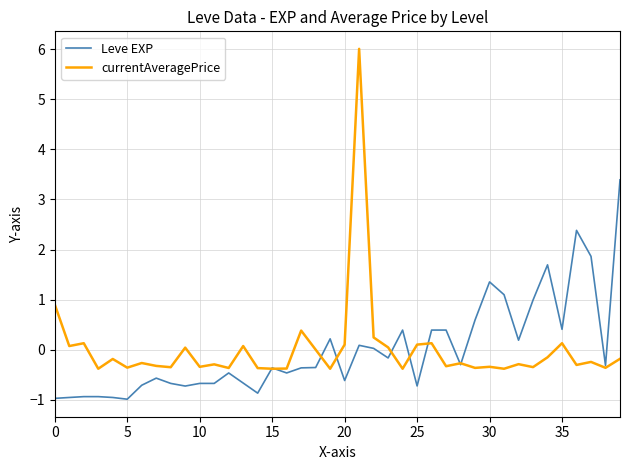

Which series has the largest range (max minus min)?

currentAveragePrice